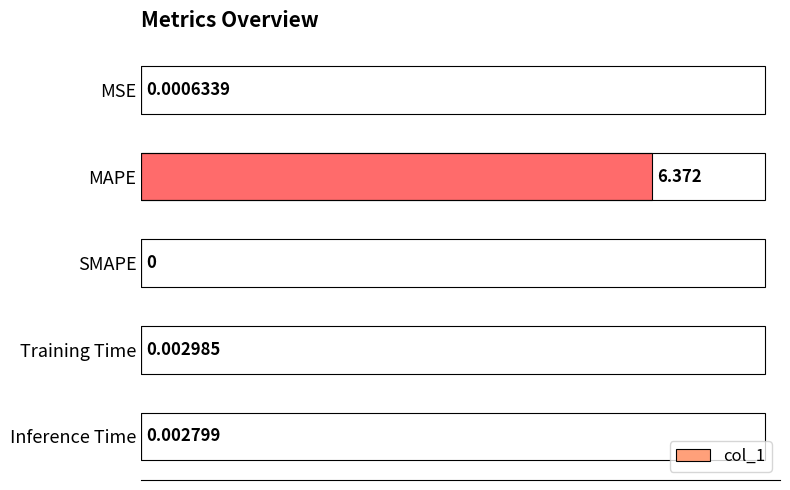

Where is the data nearest to the value 3?

Training Time